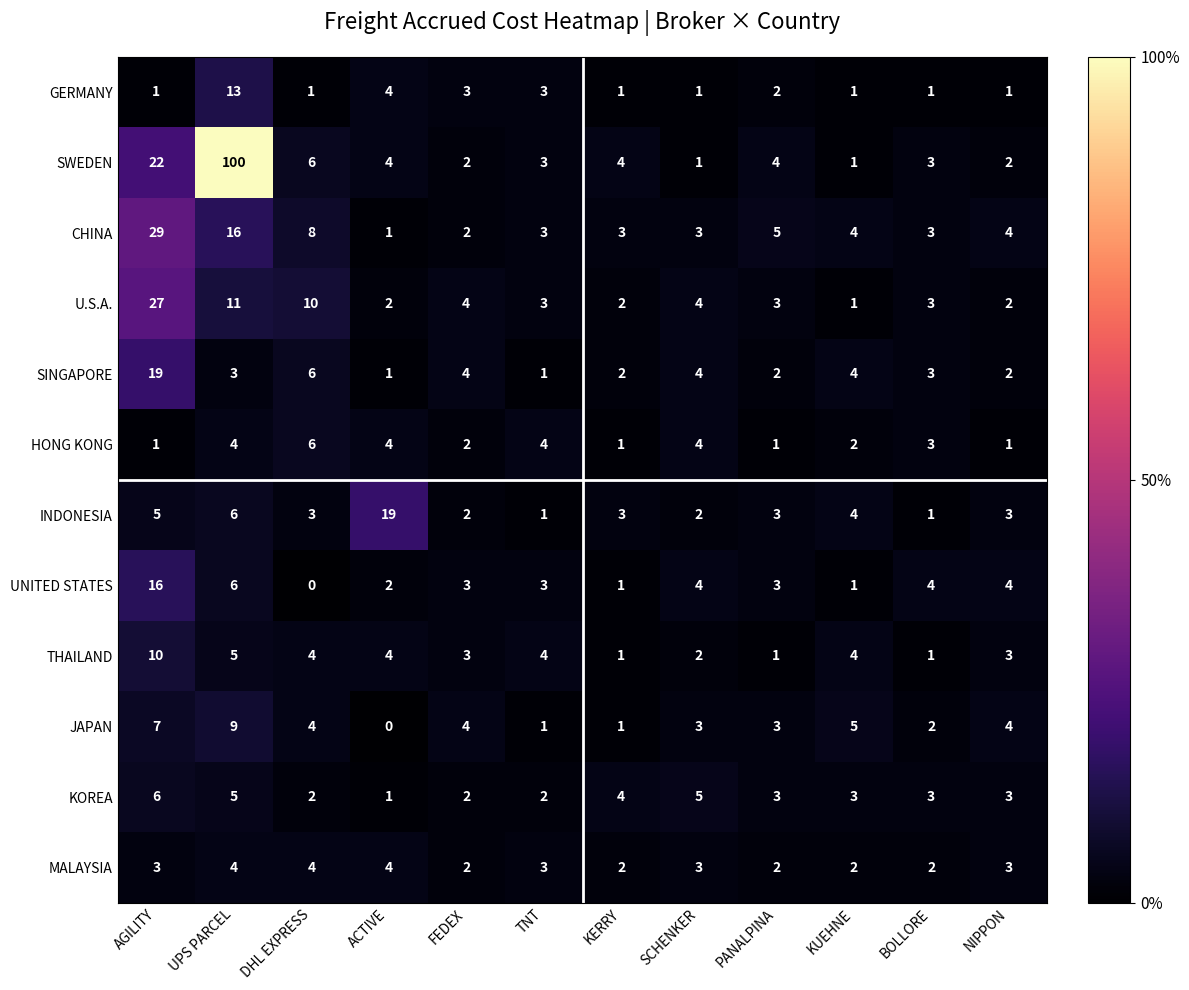

Which label corresponds to the largest value in the chart?

UPS PARCEL